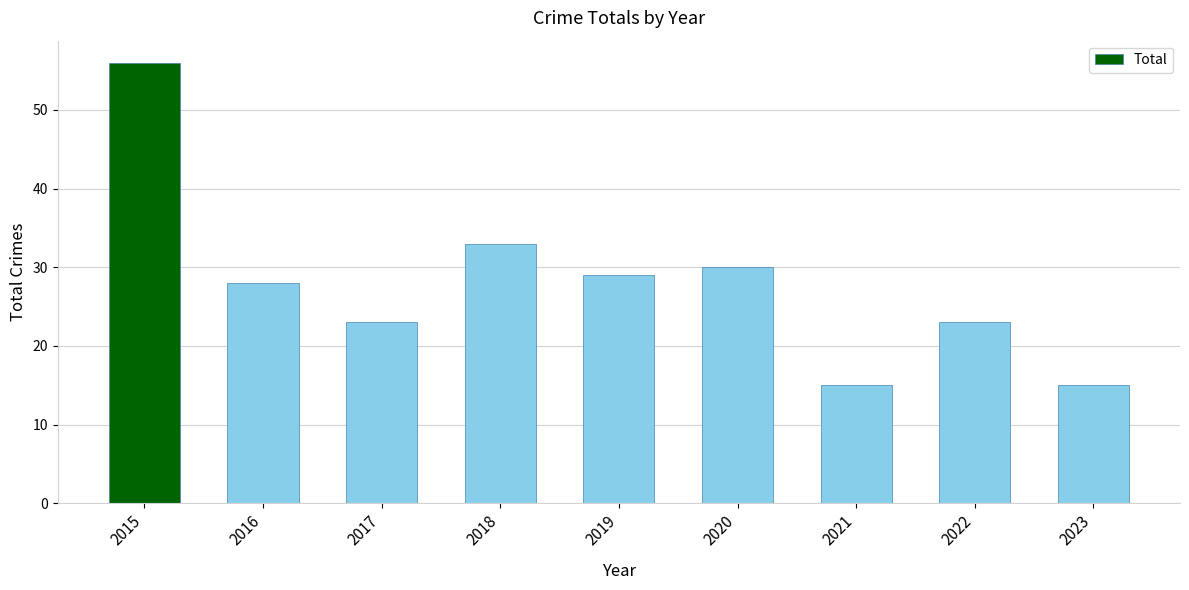

The chart shows a value of 15 at 2021. True or false?

True